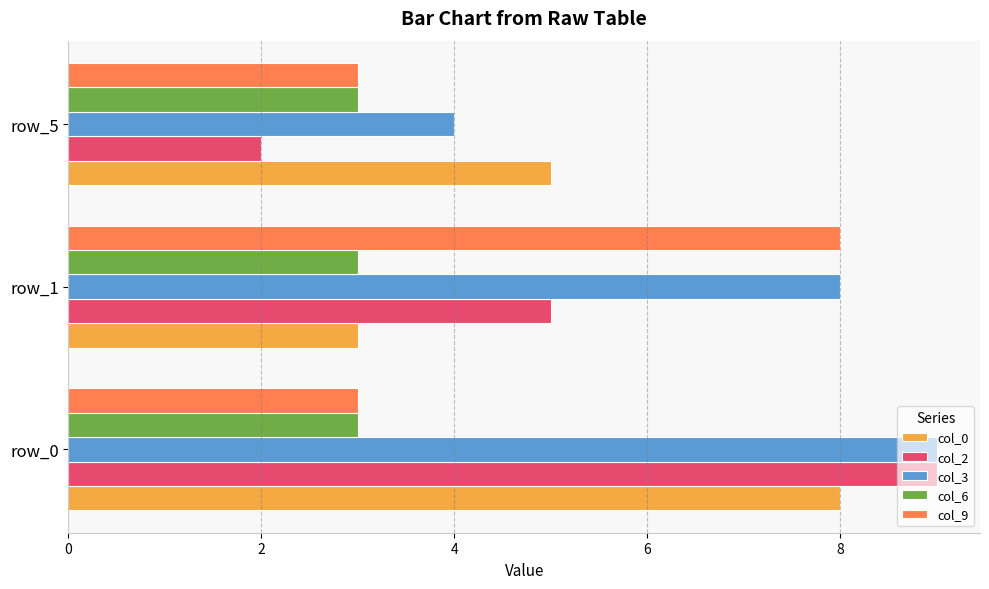

The col_2 series shows 9 at row_0. True or false?

True